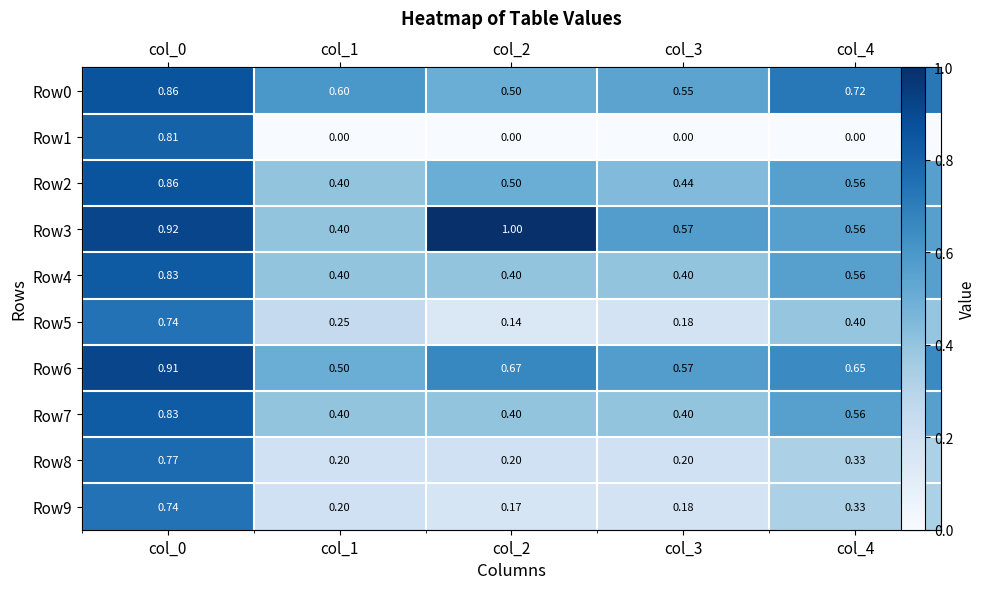

At which category is the sum across all series the highest?

col_0